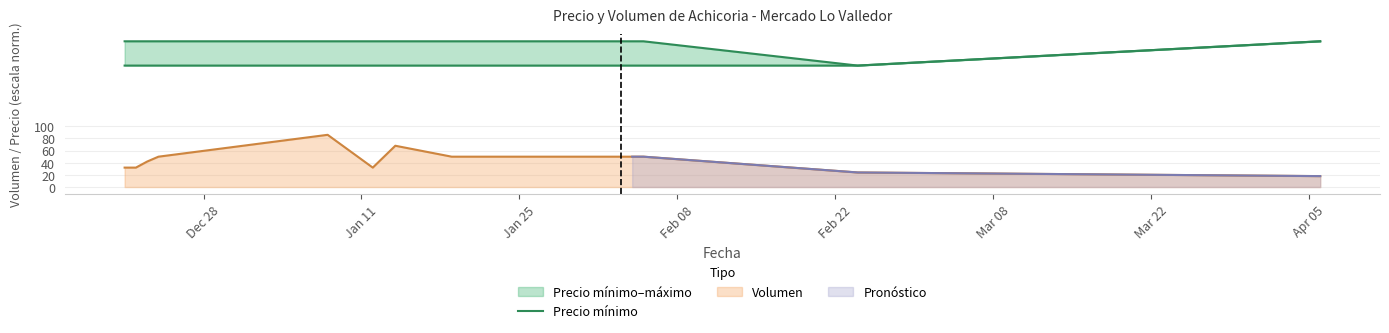

What is the maximum value for Volumen?

86